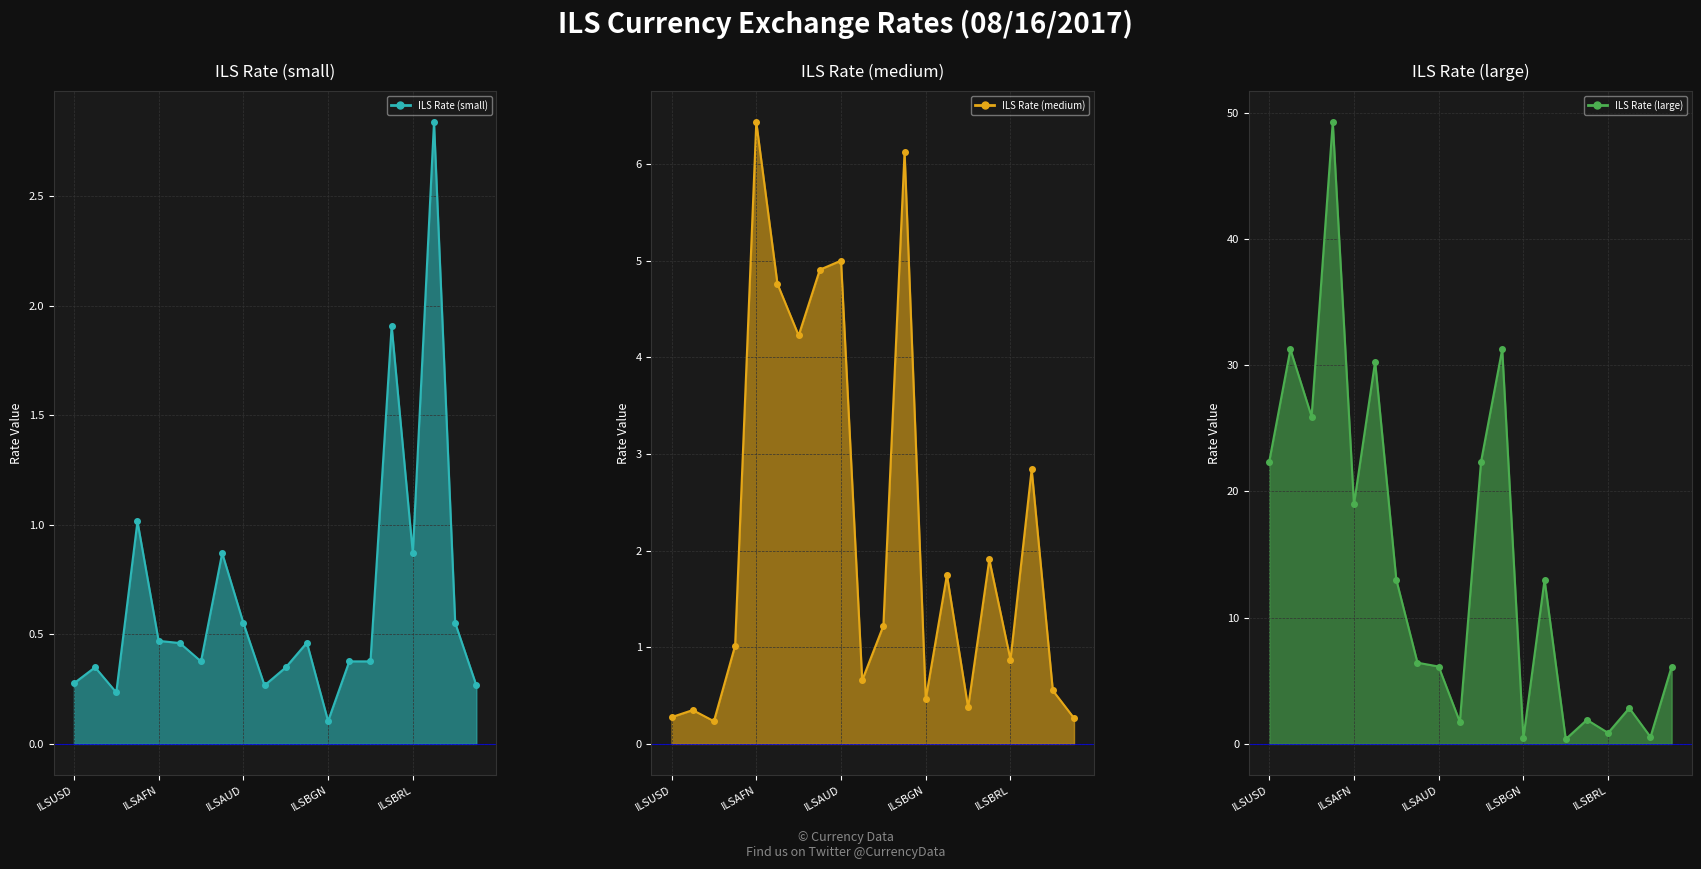

What is the difference between the ILS Rate (medium) values at 15 and 12?

1.4